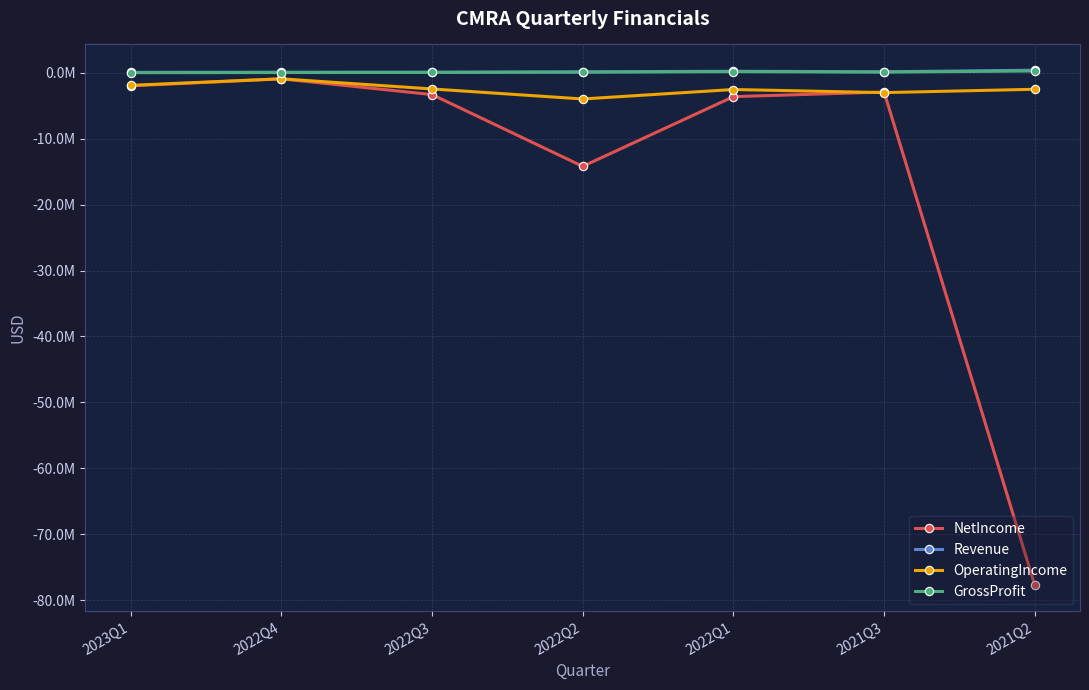

Is it true that NetIncome equals -1980570 at 2023Q1?

True